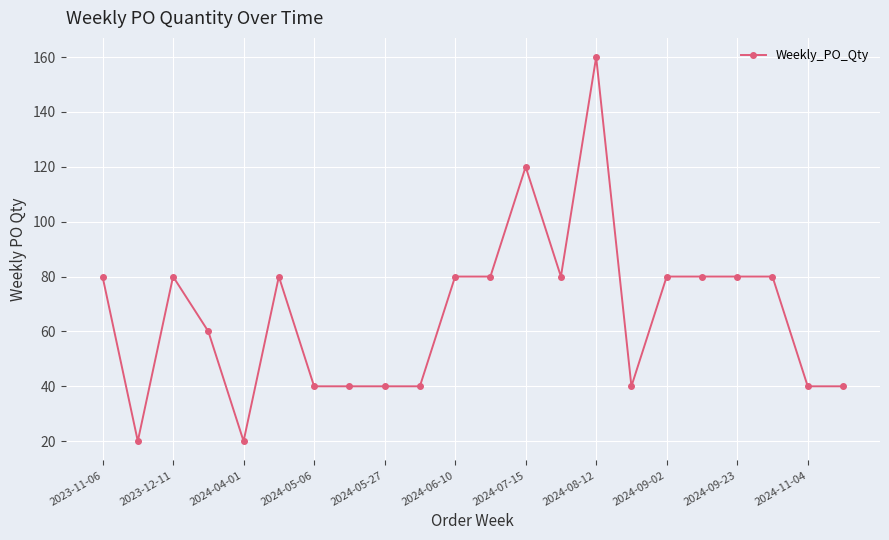

How many series are shown in this chart?

1